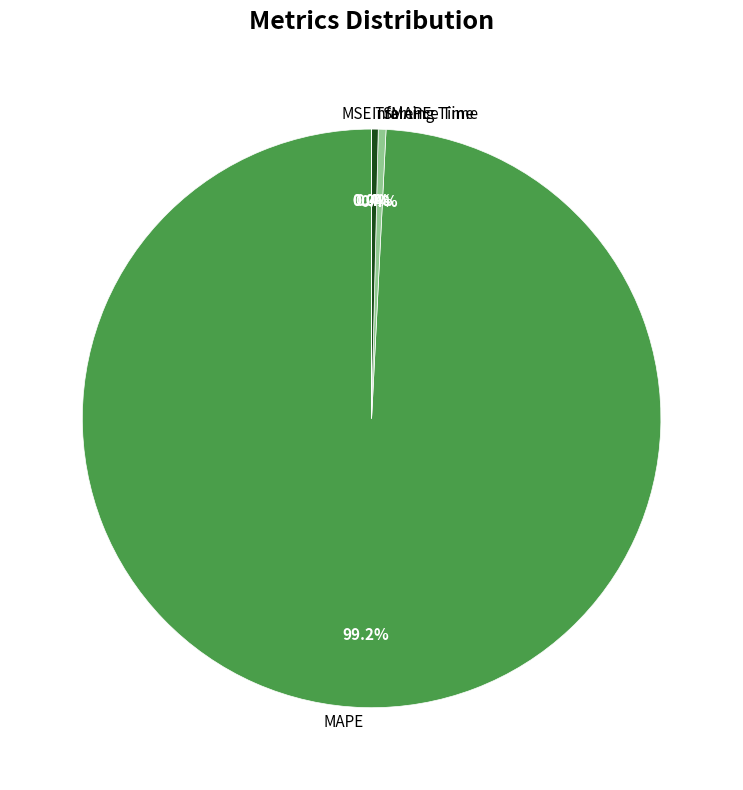

The SMAPE slice represents 0% of the pie. True or false?

True